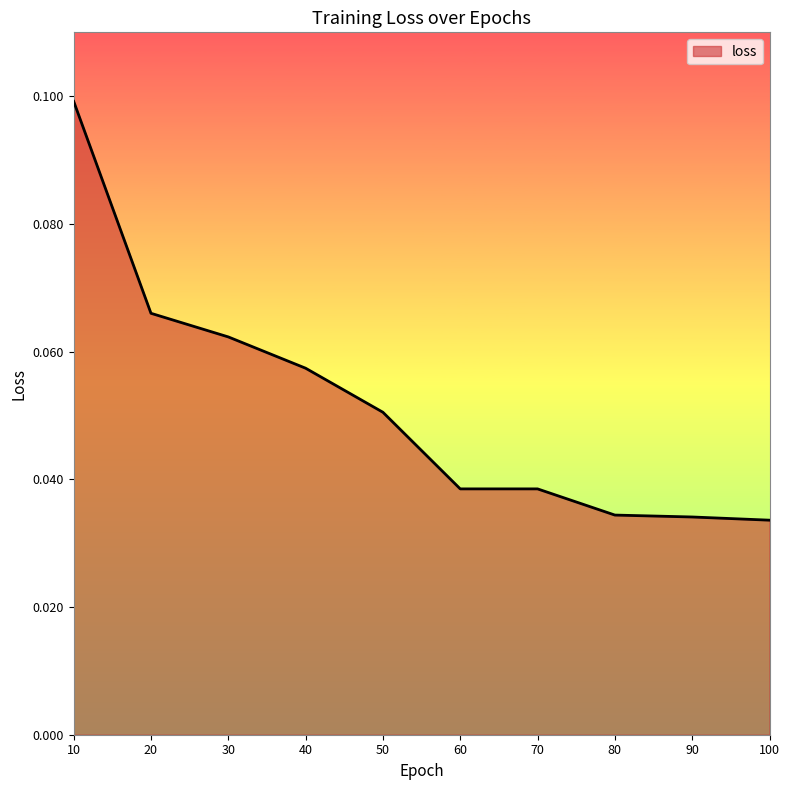

Between 40 and 80, which is larger?

40